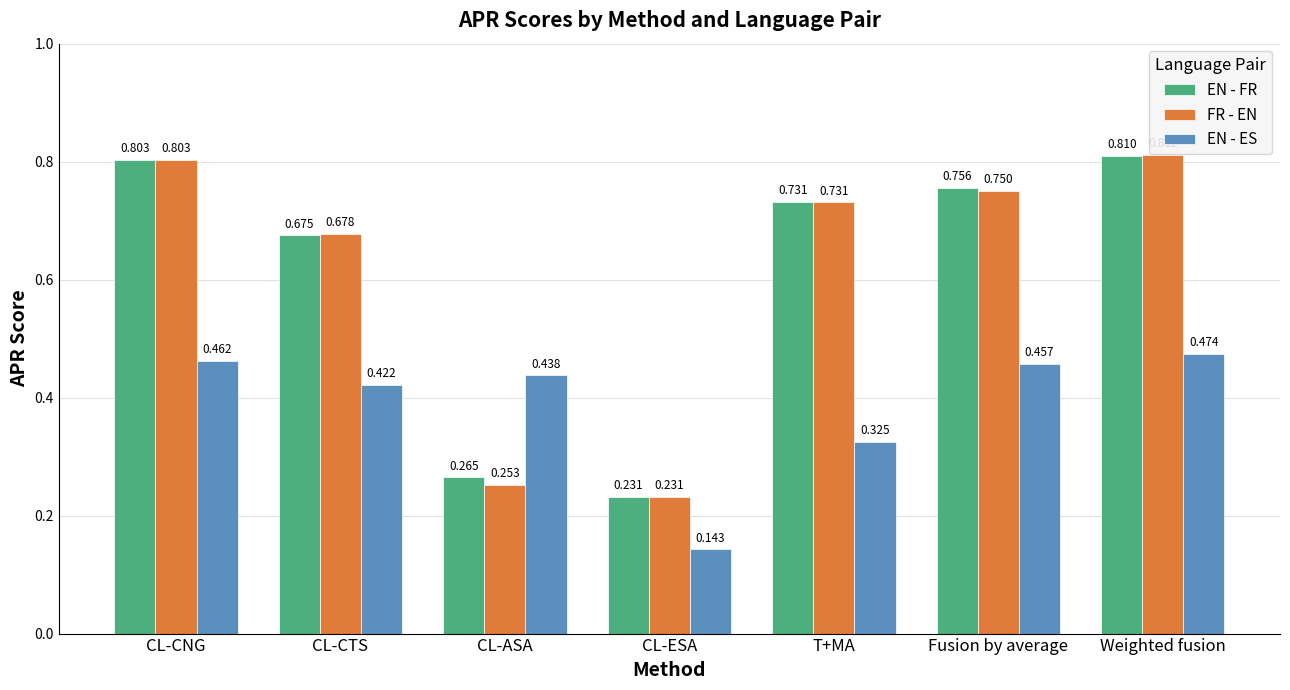

Which category has the highest value across all series?

Weighted fusion